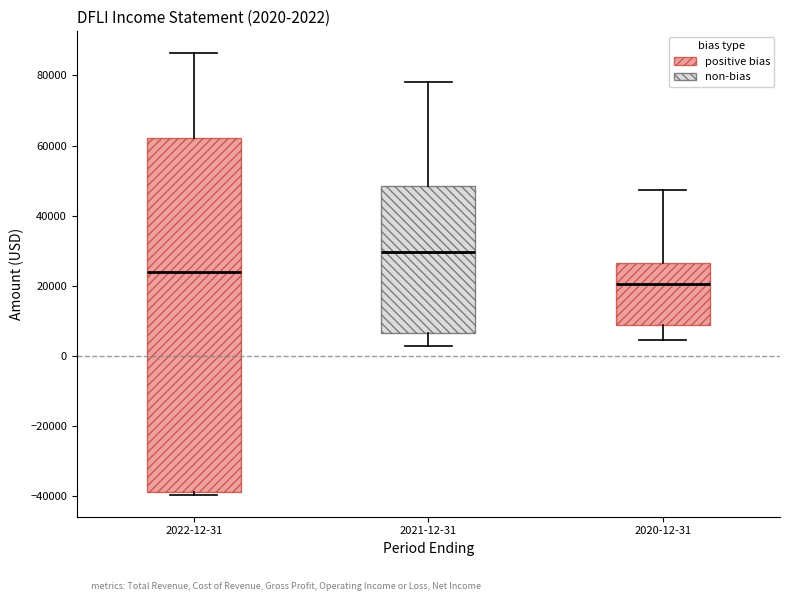

Which box is the tallest, from its lower edge to its upper edge?

2022-12-31